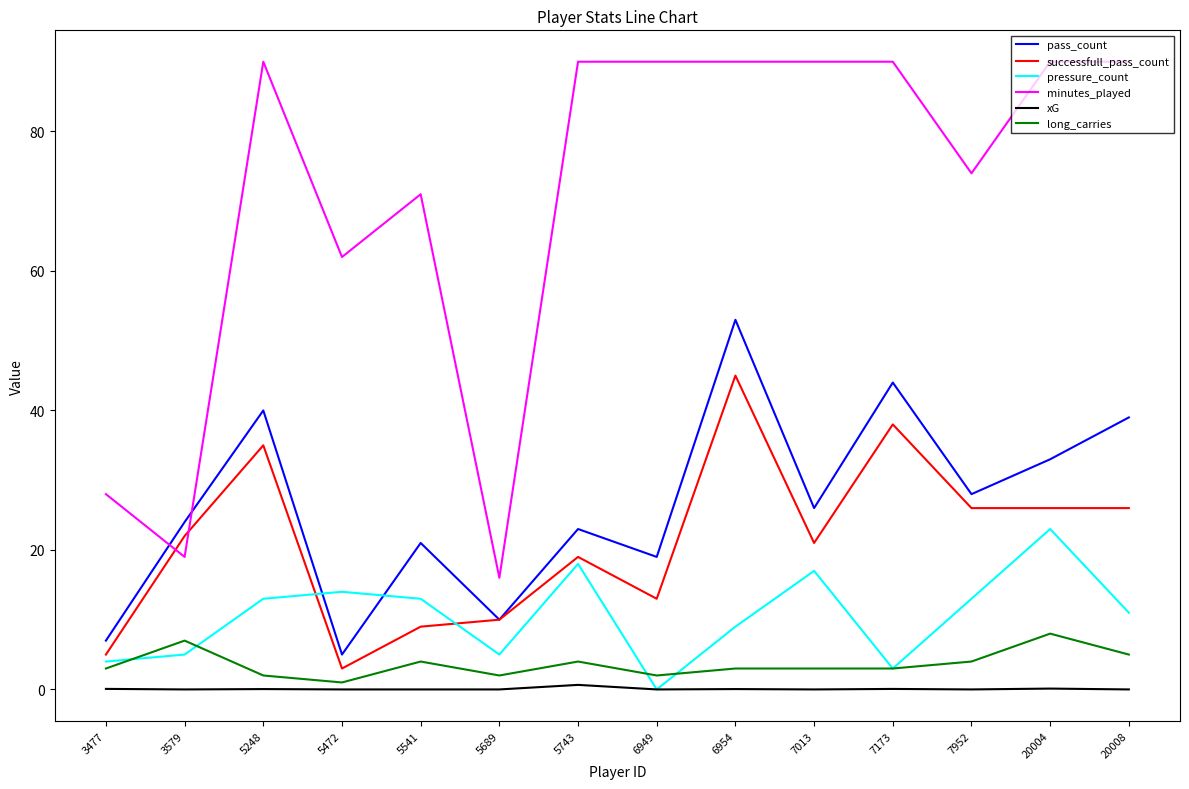

True or false: long_carries has more than 0 interior local peaks.

True